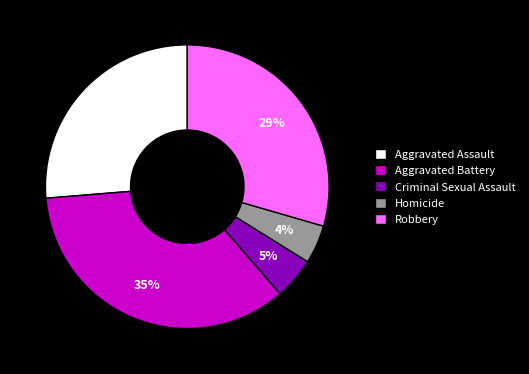

To the nearest percent, what is the difference between the largest and smallest slice percentages?

31%